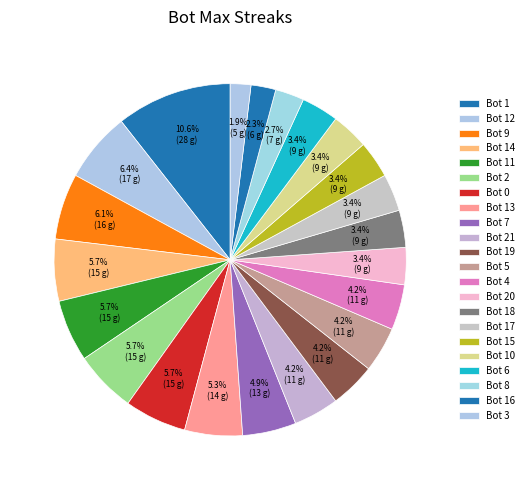

Which has a higher value, Bot 15 or Bot 11?

Bot 11